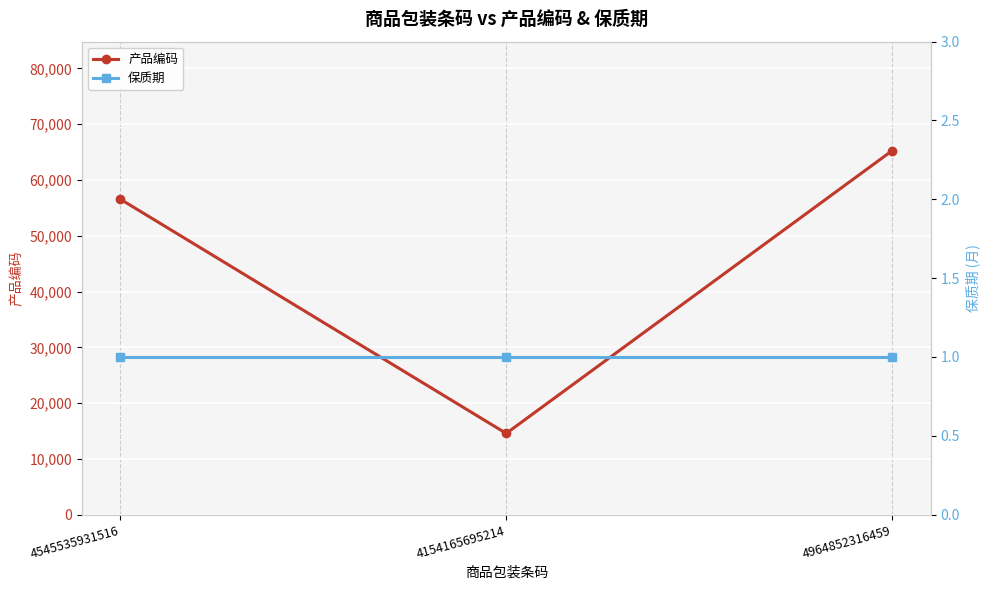

How many data points in 产品编码 are above 56548?

1